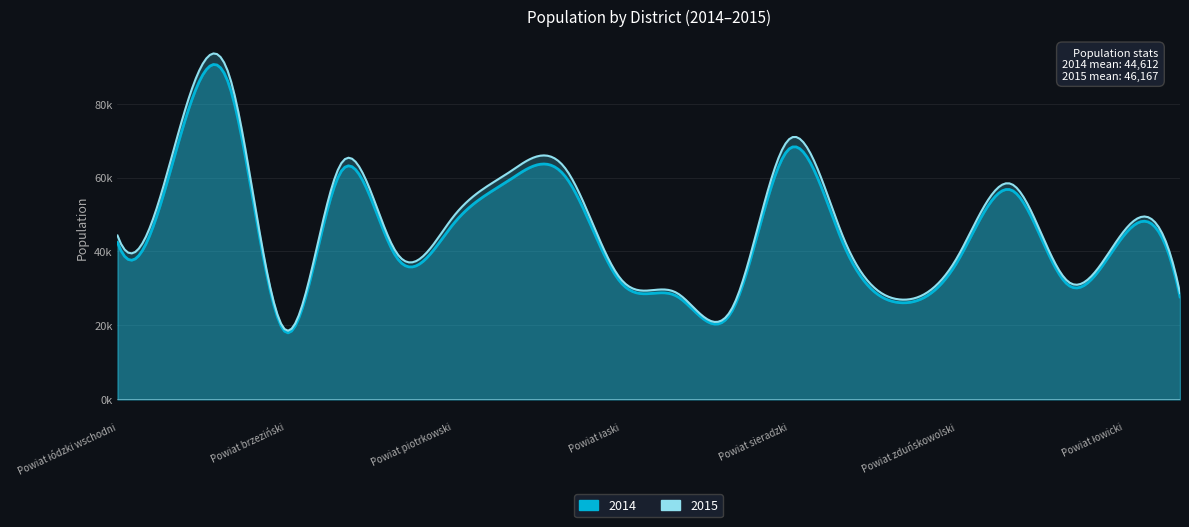

Between Powiat piotrkowski and Powiat sieradzki, which series saw the biggest shift?

2015